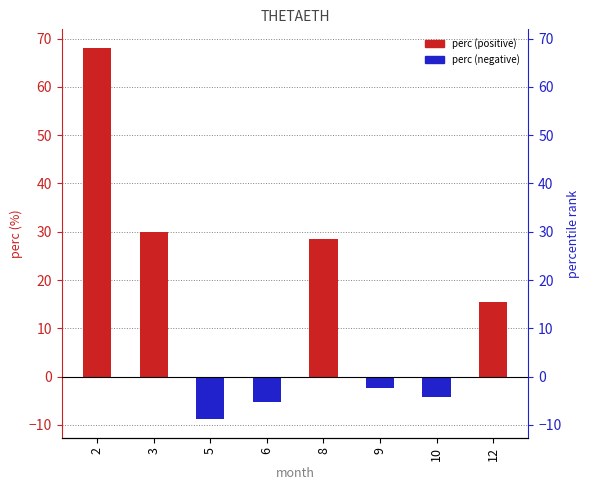

Between 2 and 5, which series saw the biggest shift?

positive perc